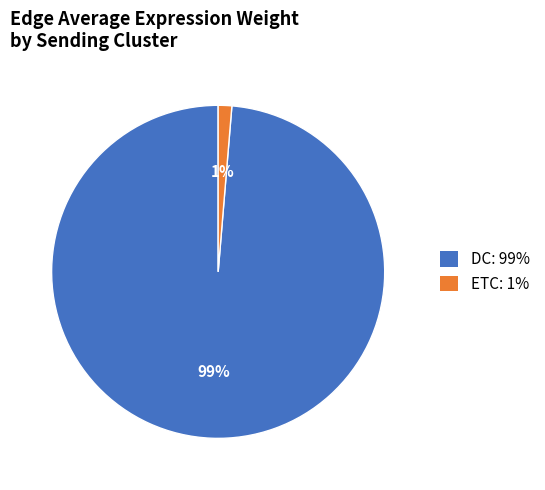

To the nearest percent, what is the combined percentage of ETC: 1% and DC: 99%?

100%